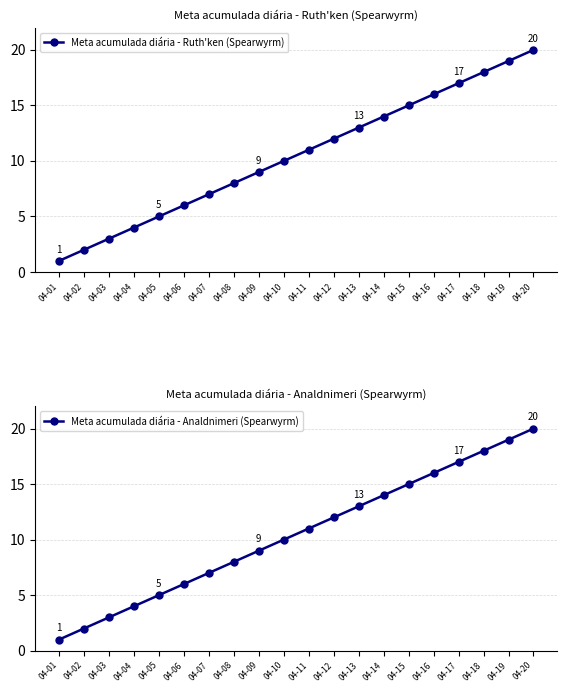

Reading right to left, list all the values displayed in this chart.

Meta acumulada diária - Ruth'ken (Spearwyrm): 04-20=20	04-19=19	04-18=18	04-17=17	04-16=16	04-15=15	04-14=14	04-13=13	04-12=12	04-11=11	04-10=10	04-09=9	04-08=8	04-07=7	04-06=6	04-05=5	04-04=4	04-03=3	04-02=2	04-01=1
Meta acumulada diária - Analdnimeri (Spearwyrm): 04-20=20	04-19=19	04-18=18	04-17=17	04-16=16	04-15=15	04-14=14	04-13=13	04-12=12	04-11=11	04-10=10	04-09=9	04-08=8	04-07=7	04-06=6	04-05=5	04-04=4	04-03=3	04-02=2	04-01=1